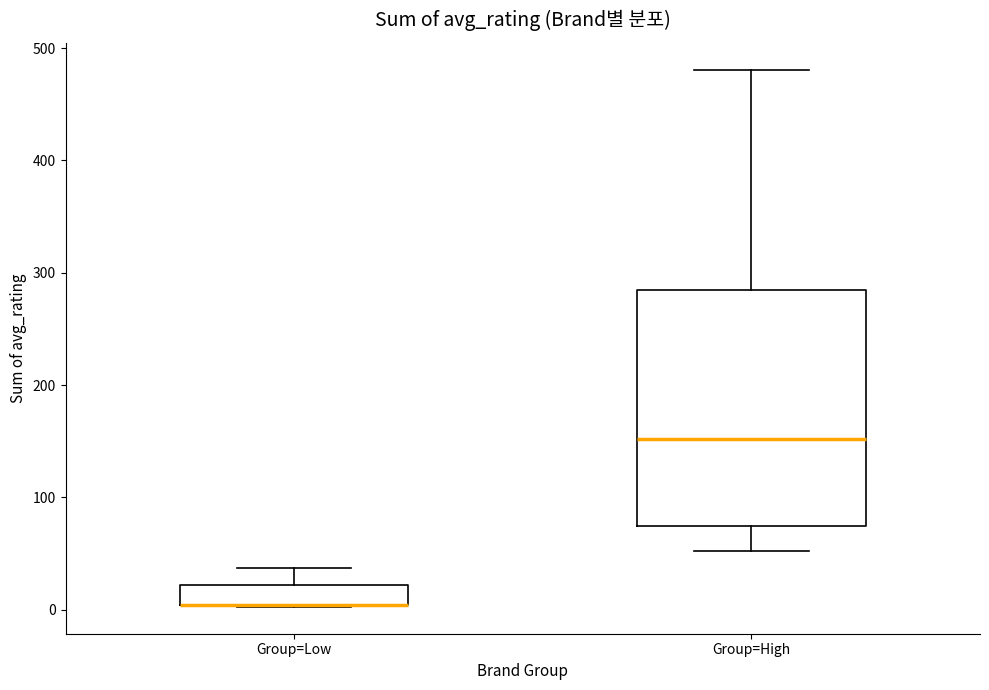

Which box is the tallest, from its lower edge to its upper edge?

Group=High